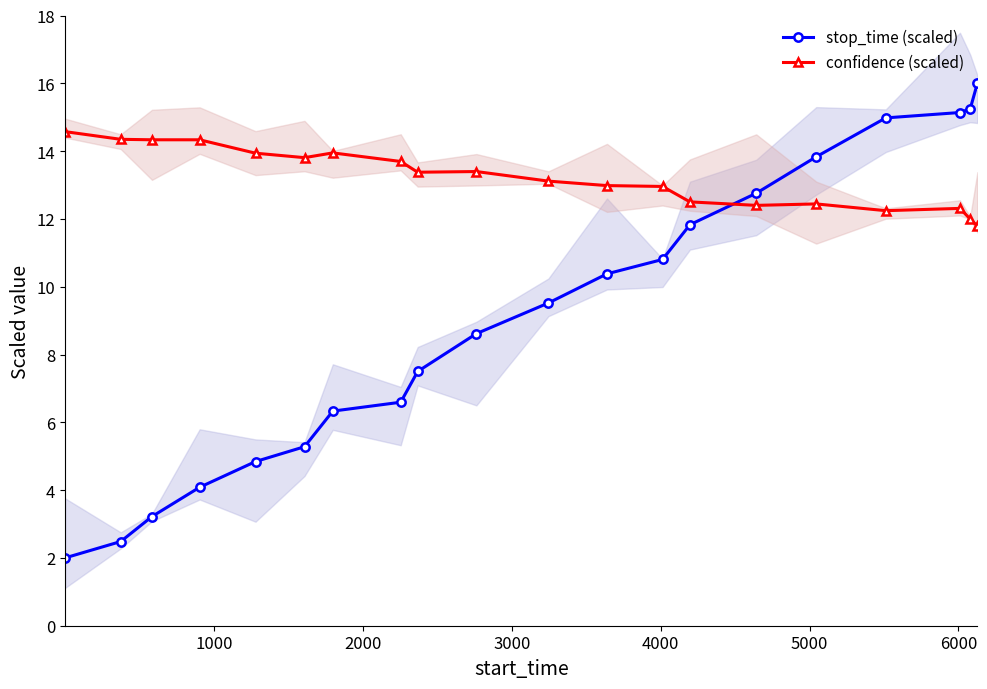

True or false: confidence (scaled) has more than 1 interior local peaks.

True